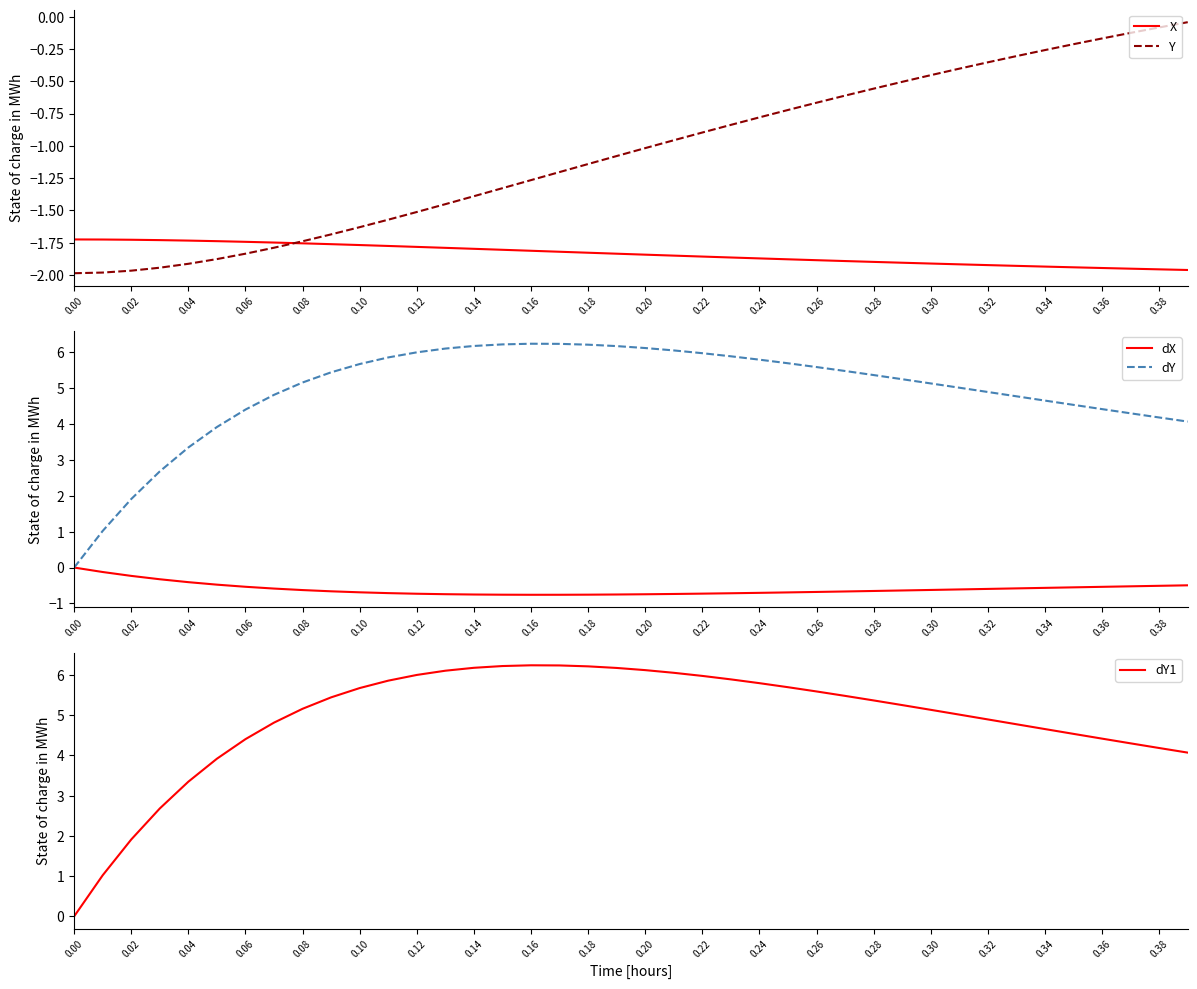

True or false: dY1 and dX cross at least once.

False